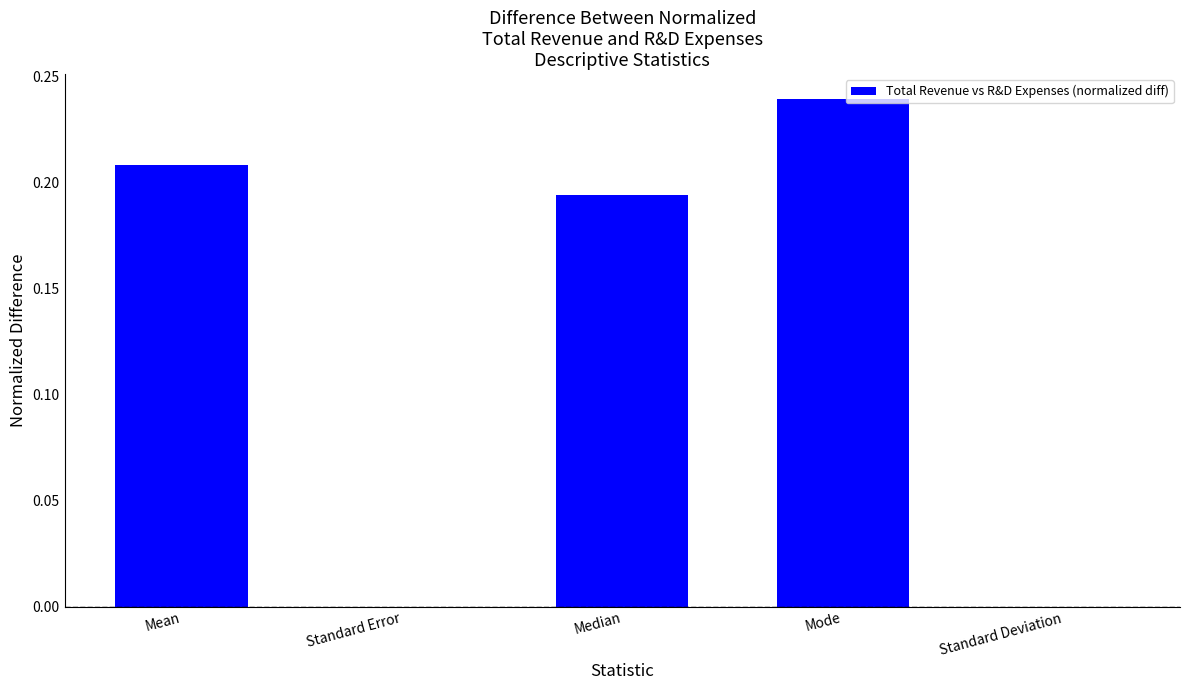

What is the average value?

0.1